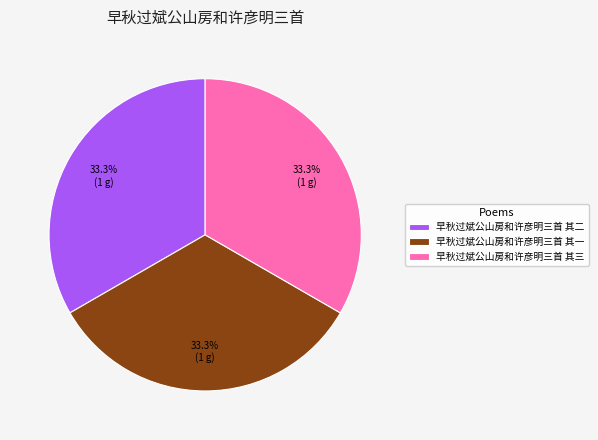

What percentage is the 早秋过斌公山房和许彦明三首 其二 slice, to the nearest percent?

33%